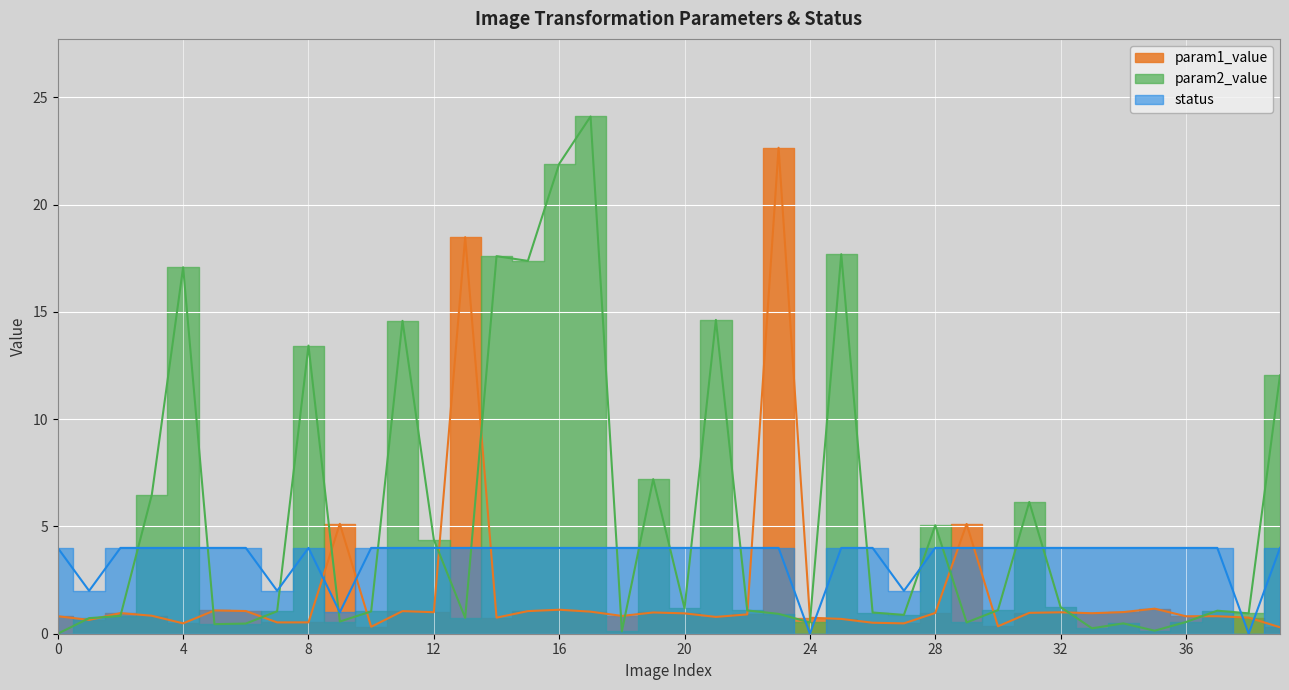

What is the average value of the status series?

3.6